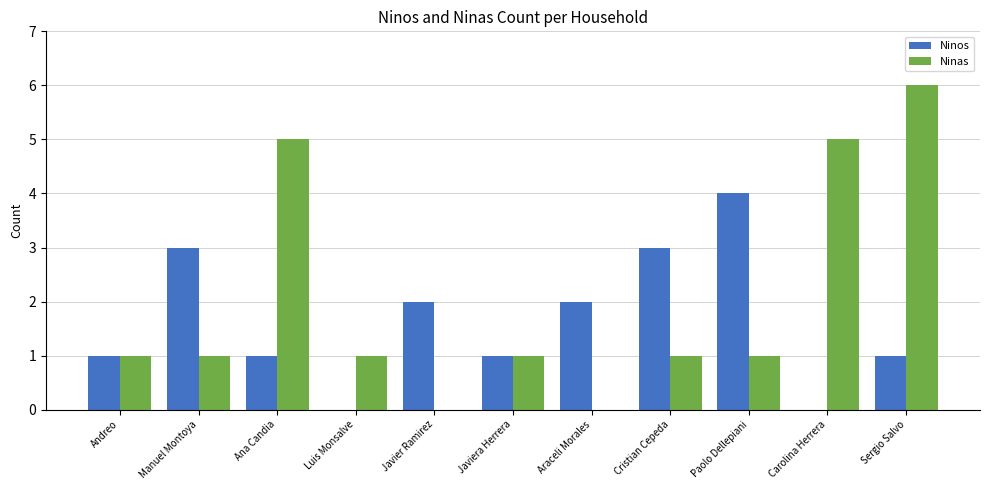

What is the average value of the Ninos series?

2